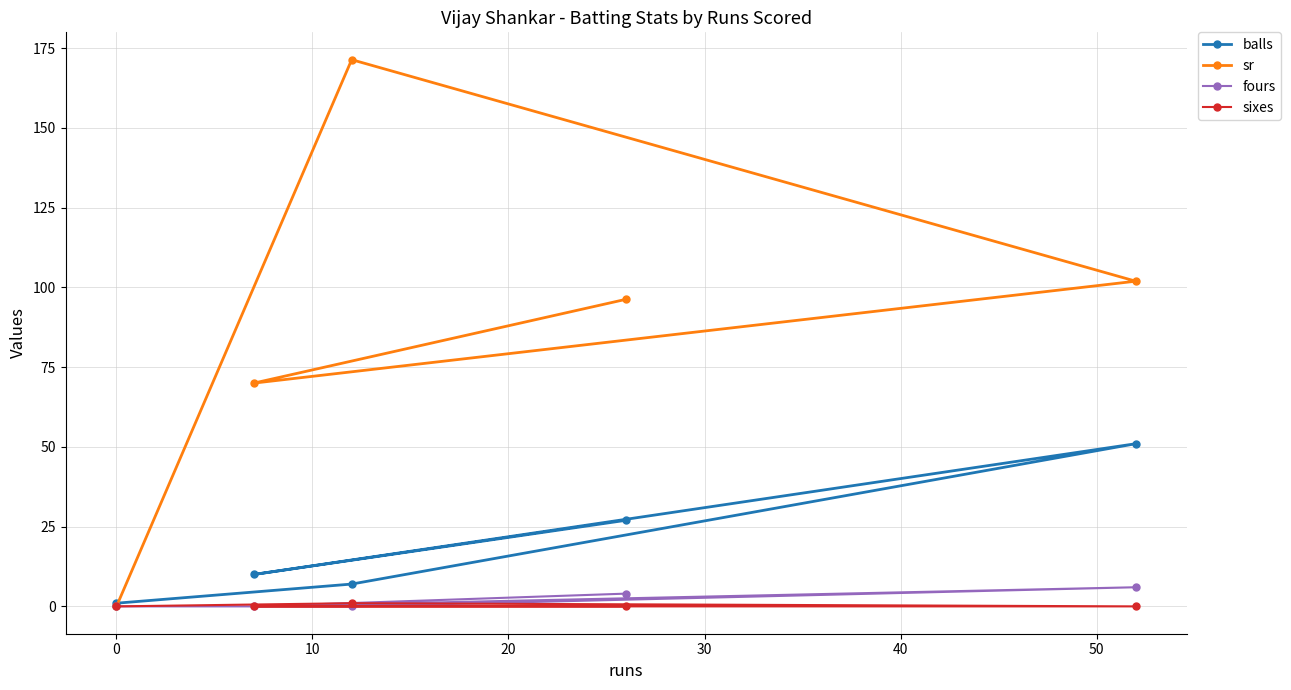

How many lines are shown in the chart?

4